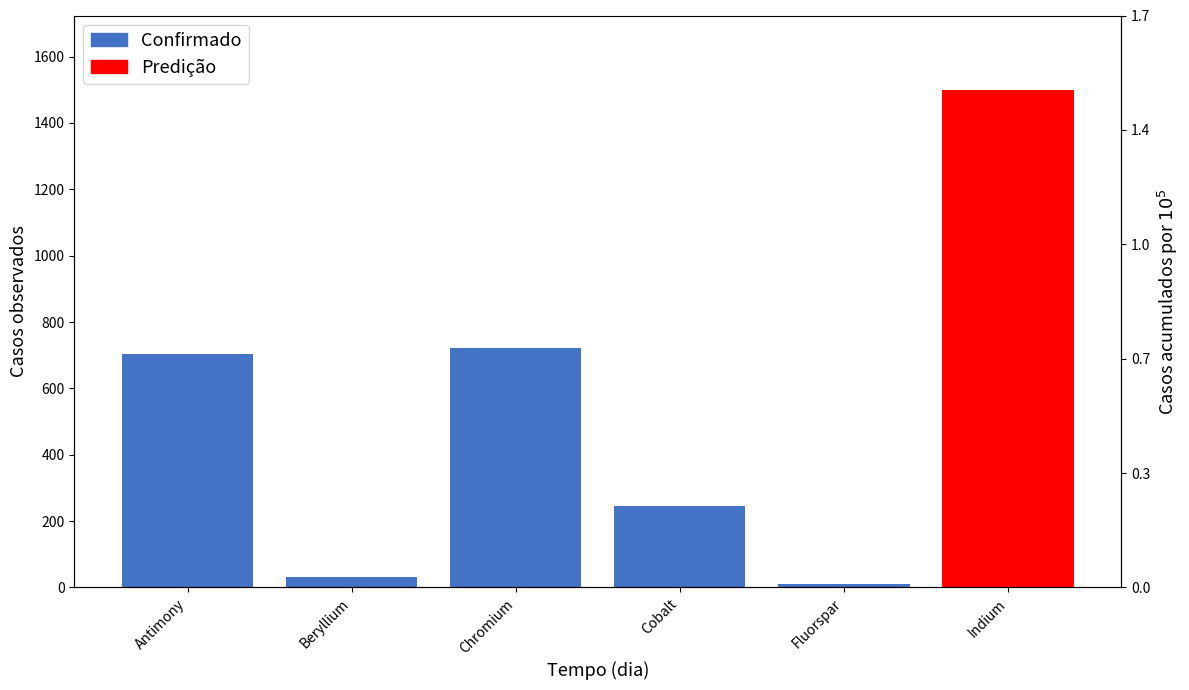

What is the label of the 3rd bar from the left?

Chromium